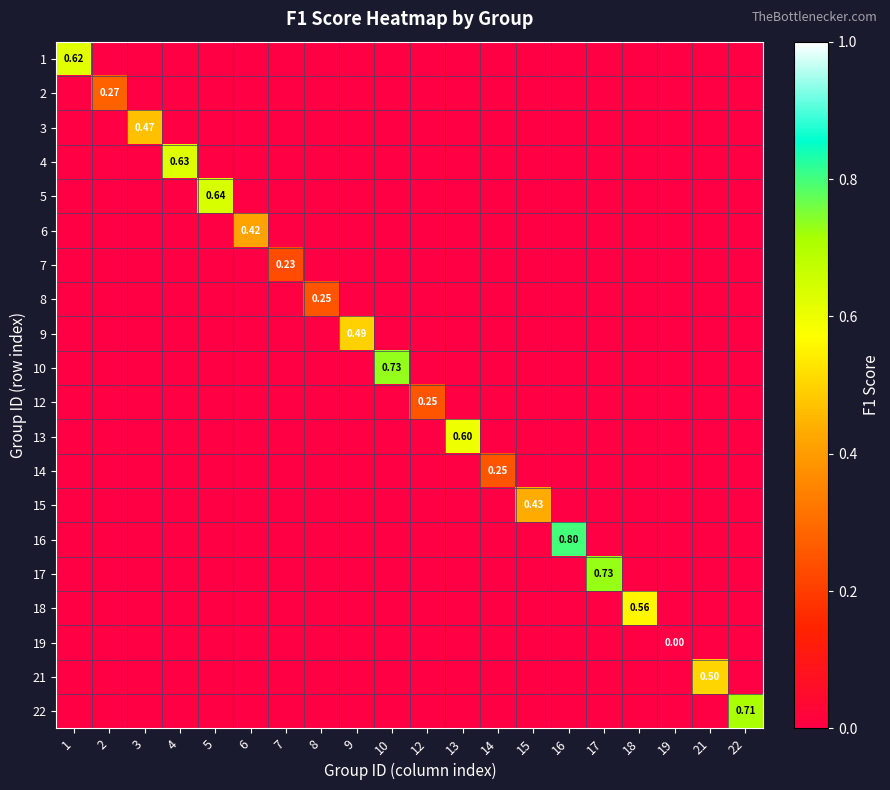

At 12, list the series in order from smallest to largest.

1, 2, 3, 4, 5, 6, 7, 8, 9, 10, 13, 14, 15, 16, 17, 18, 19, 21, 22, 12